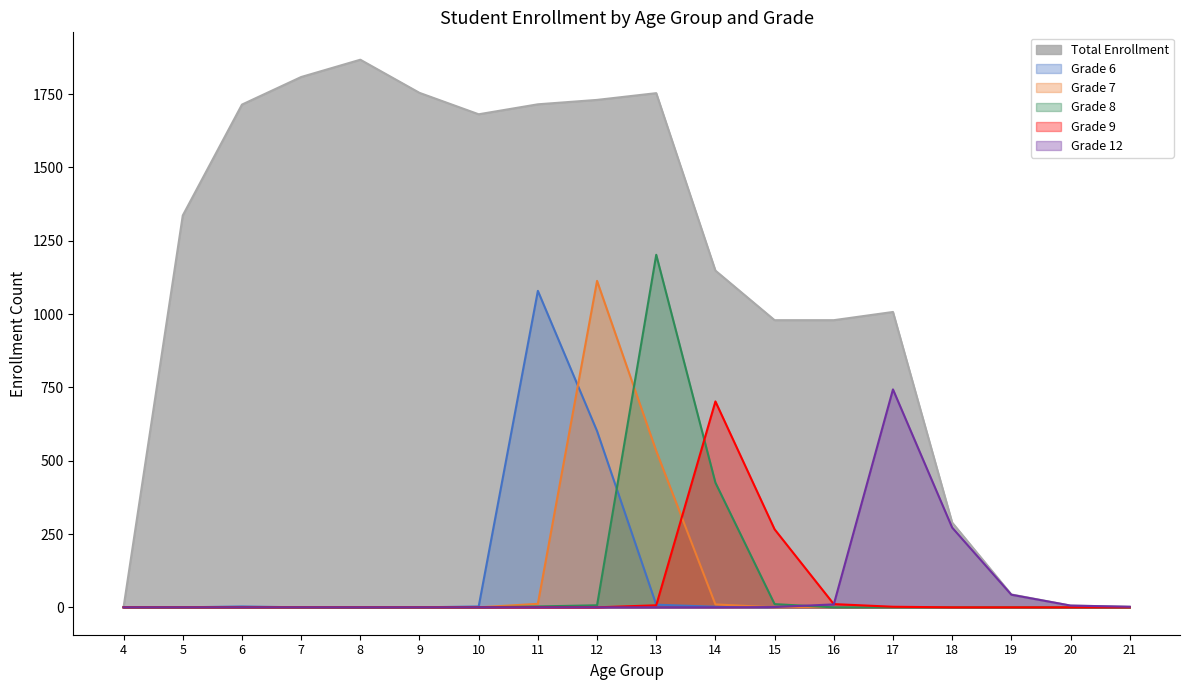

At which category does Grade 12 reach its first local peak?

17